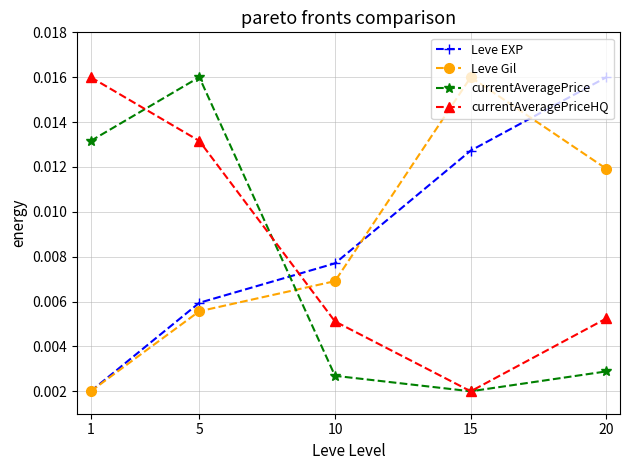

Rank the categories by Leve EXP value from highest to lowest.

20, 15, 10, 5, 1